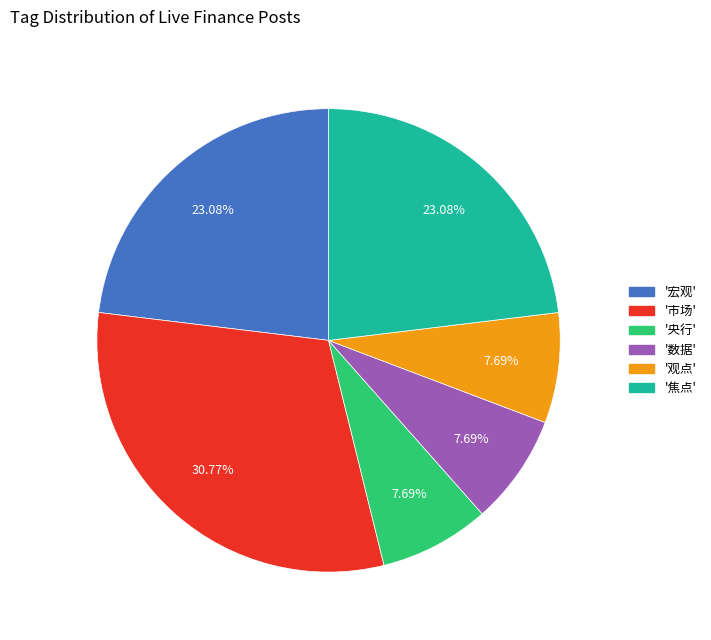

What is the ratio of the value at '焦点' to the value at '宏观'?

1.0